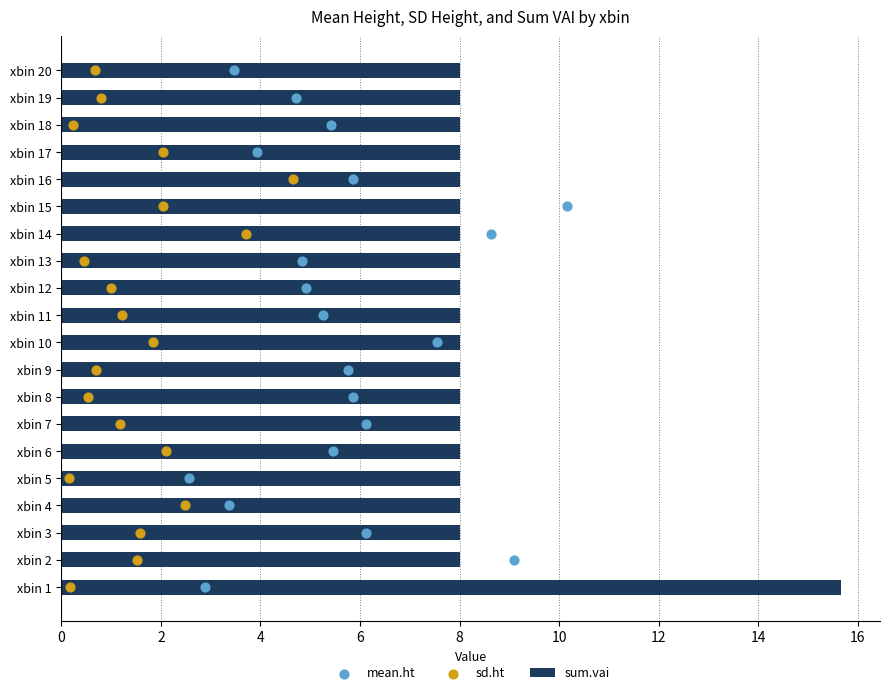

What are all the series names shown in the legend?

sum.vai, mean.ht, sd.ht